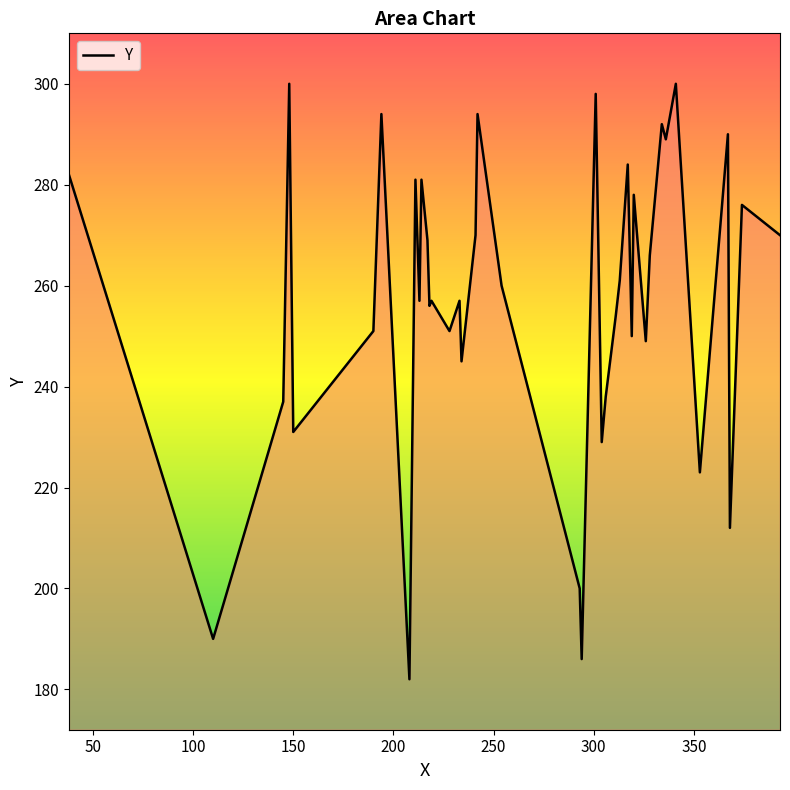

What is the difference between the maximum and minimum values?

118